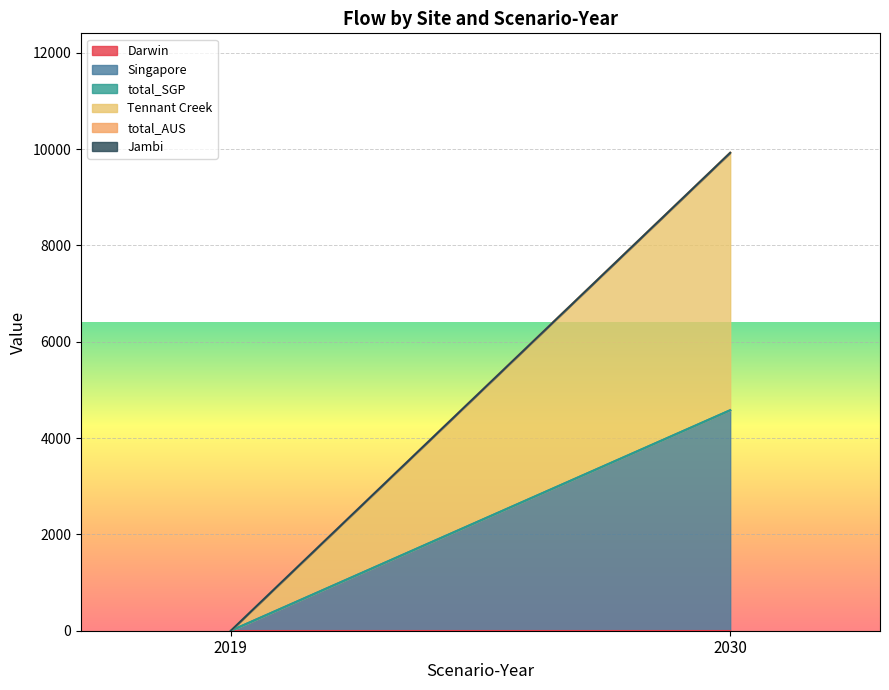

Rank the series by their maximum value, from highest to lowest.

Tennant Creek, Singapore, Darwin, total_SGP, total_AUS, Jambi